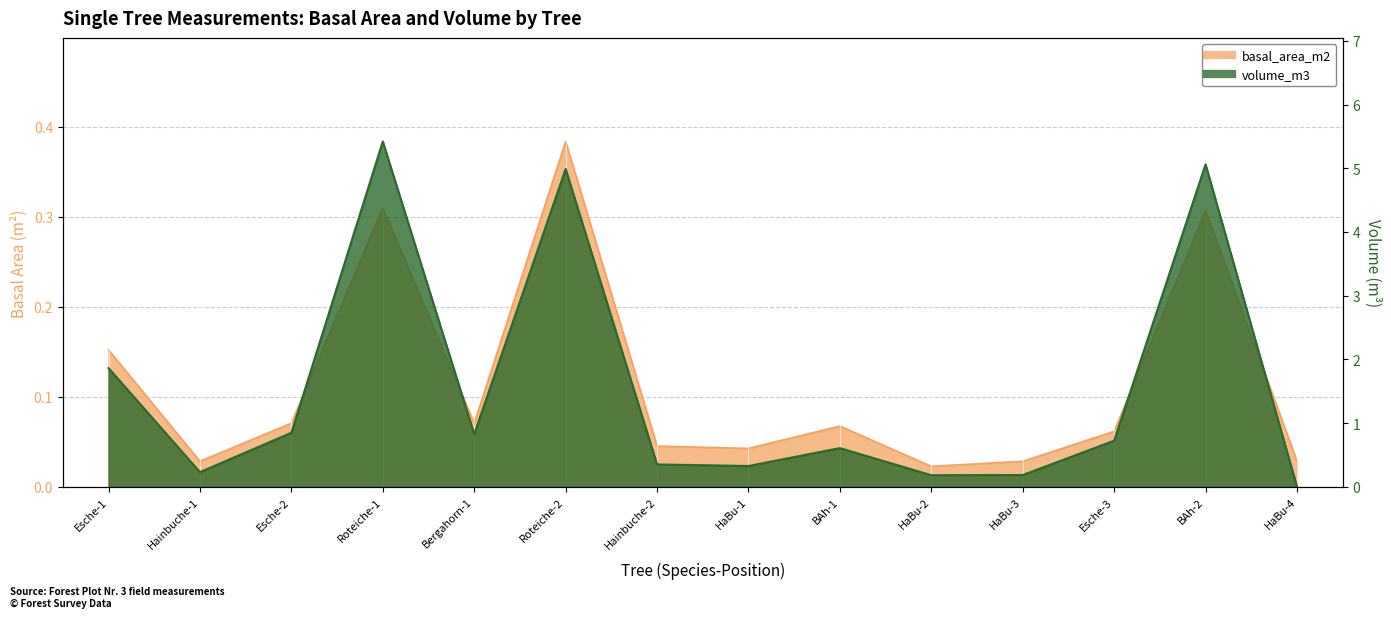

The volume_m3 series shows 0.3 at Hainbuche-1. True or false?

False